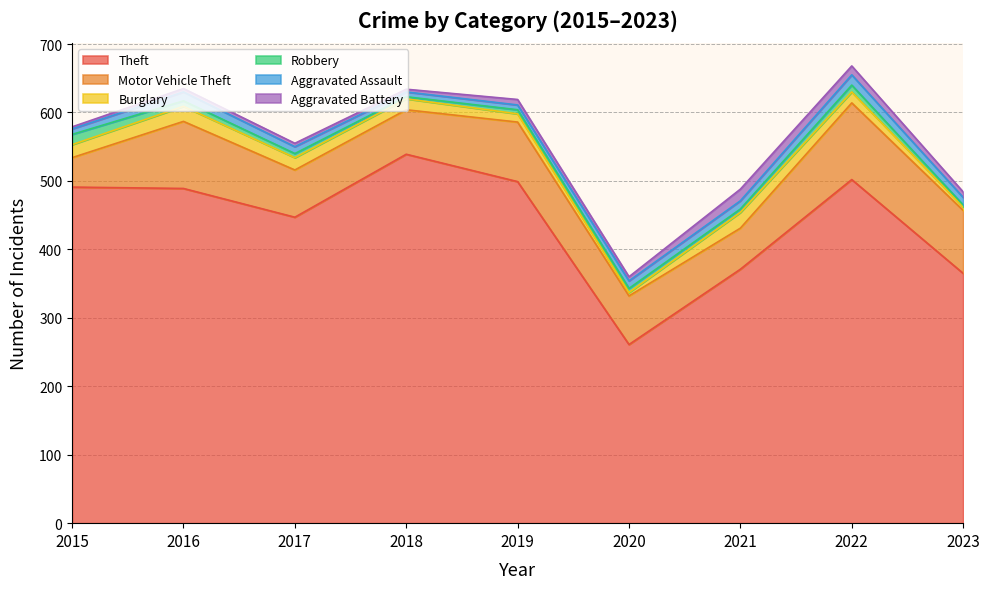

What value does the Burglary series have at 2022?

16